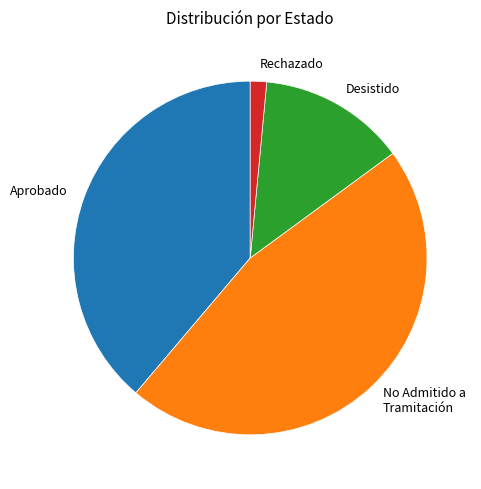

Is Desistido the majority of the pie?

No